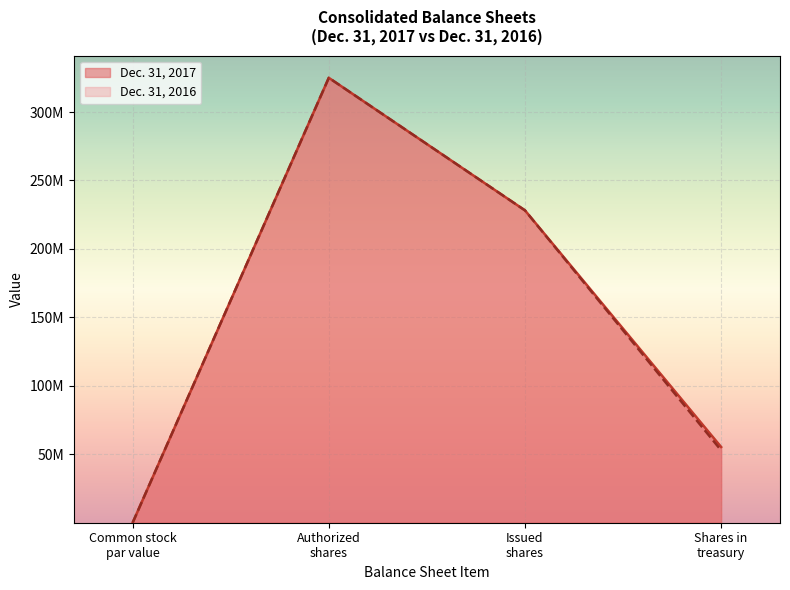

How many data points in Dec. 31, 2017 are less than 228164824?

2